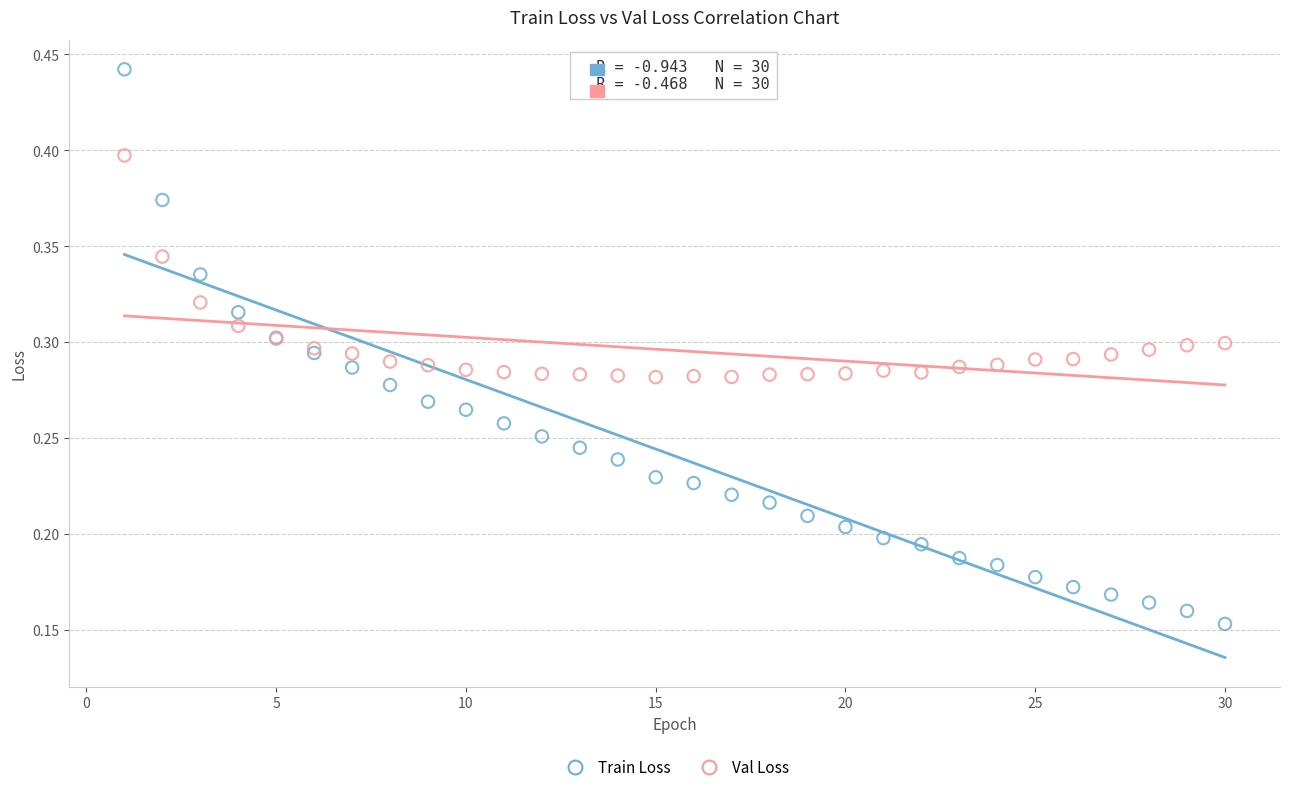

Which series reaches the minimum Y coordinate?

Train Loss